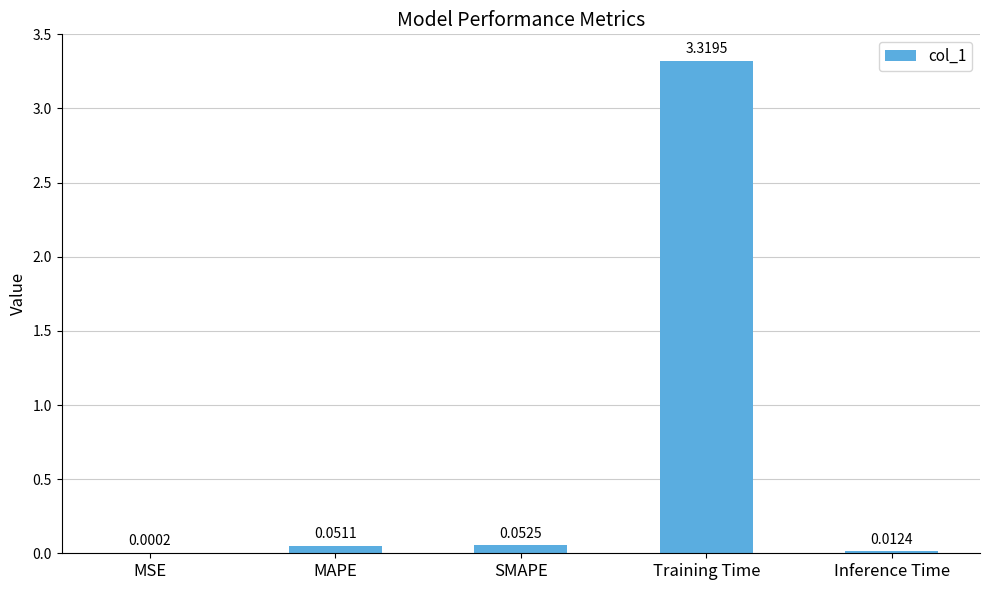

Which label corresponds to the largest value in the chart?

Training Time